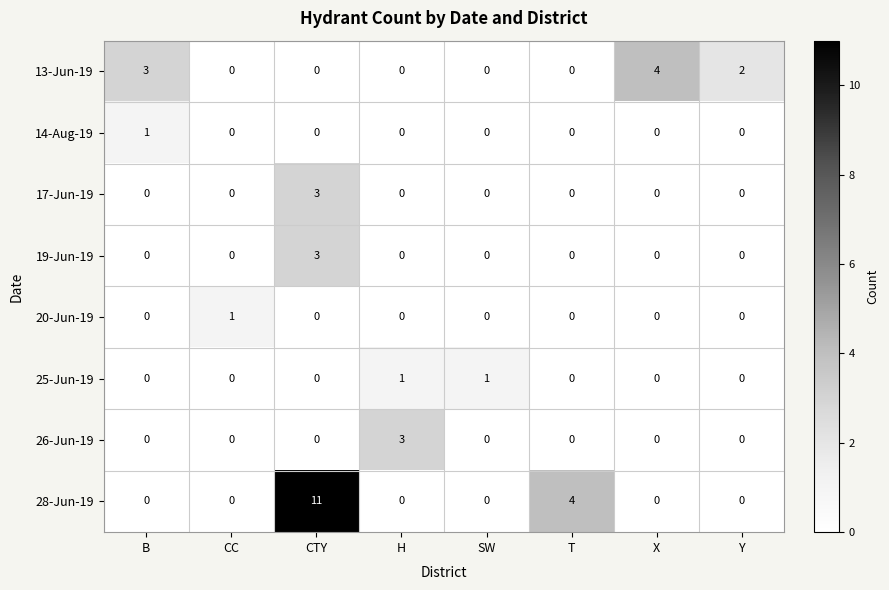

Is it true that 13-Jun-19 equals 1 at Y?

False